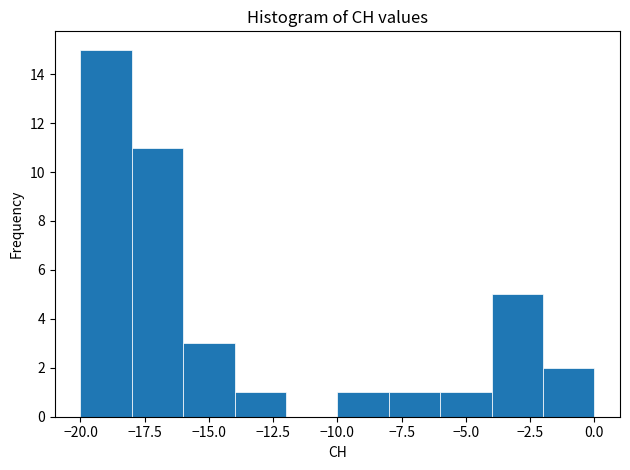

How tall is the bar that spans -2 to 0 on the x-axis? The values are not printed on the chart, so give them approximately, as read against the axis.

2